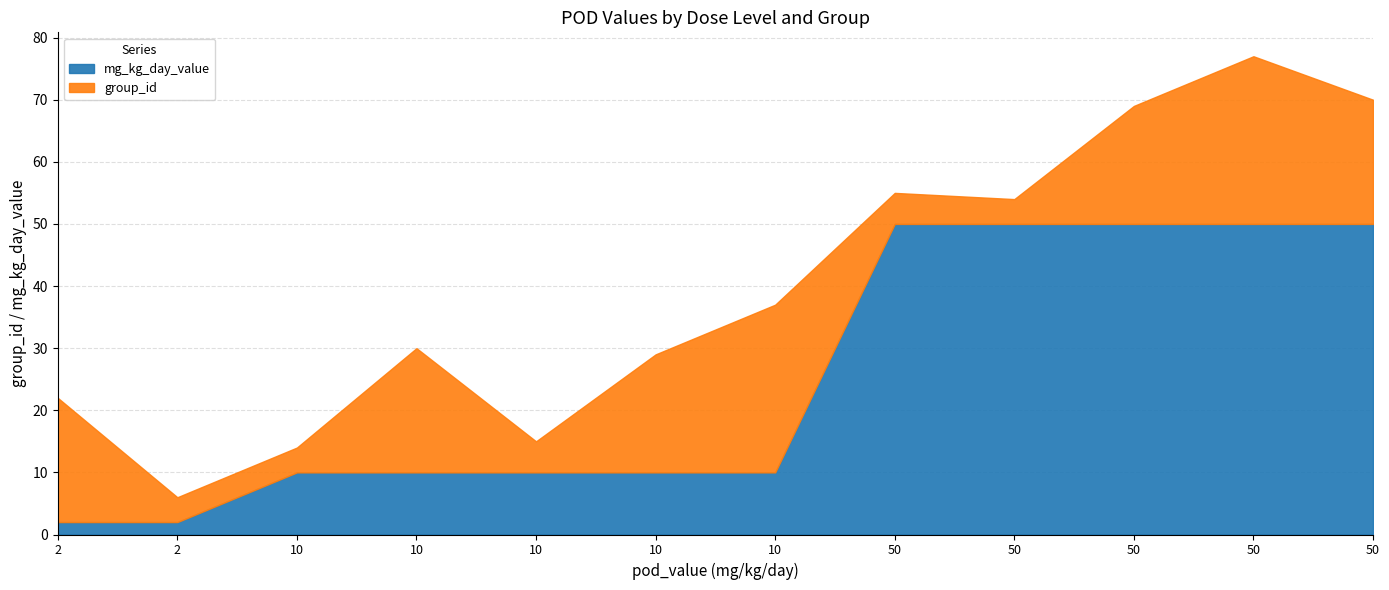

List the labels in order of value, smallest first.

2, 2, 10, 10, 10, 10, 10, 50, 50, 50, 50, 50